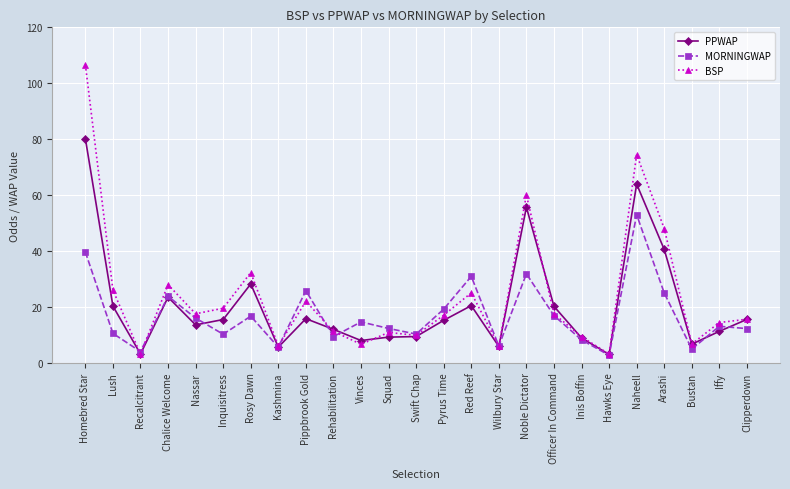

How many distinct data groups are displayed?

3